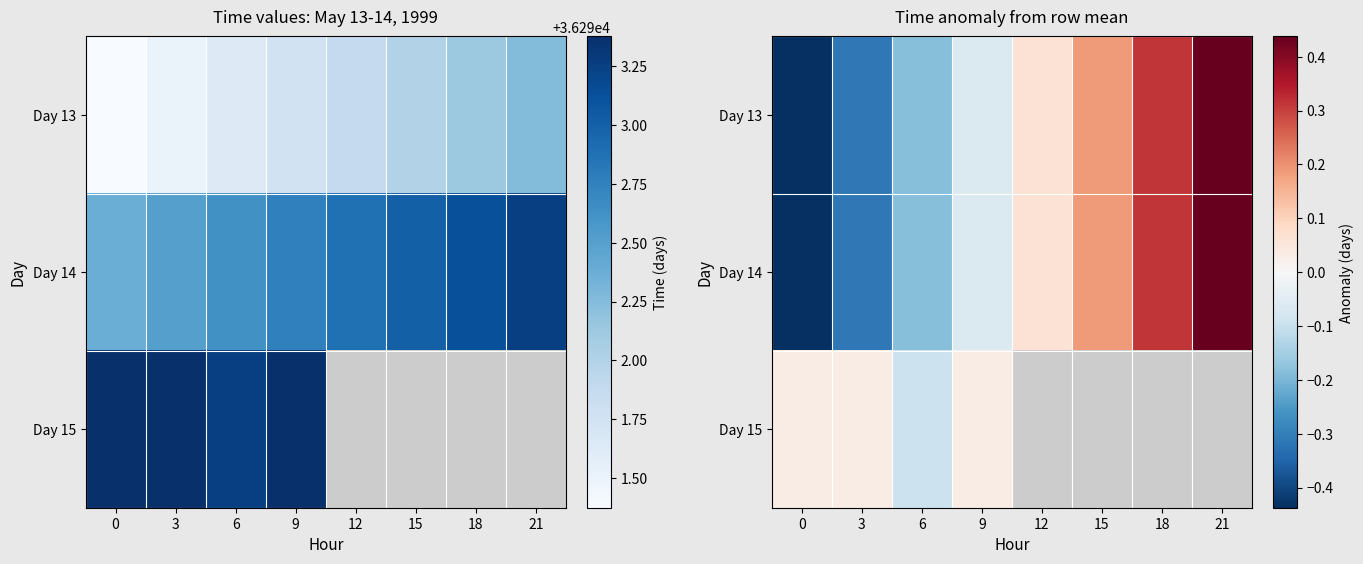

What is the greatest value displayed?

0.4